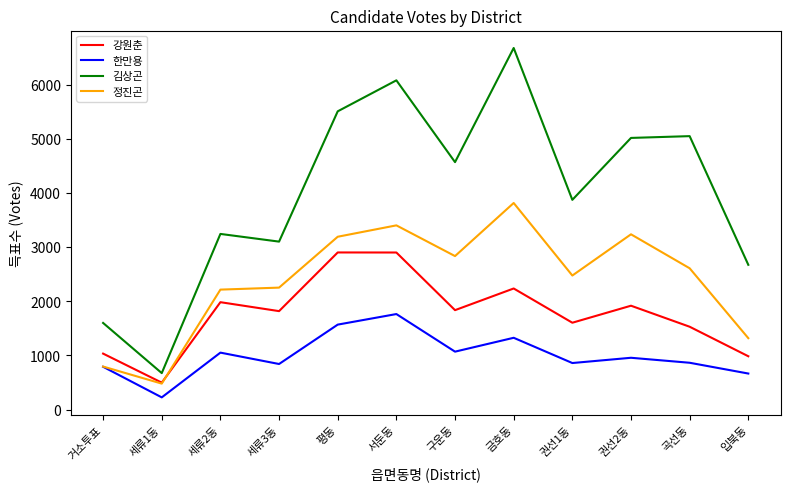

Which series has the widest spread of values?

김상곤